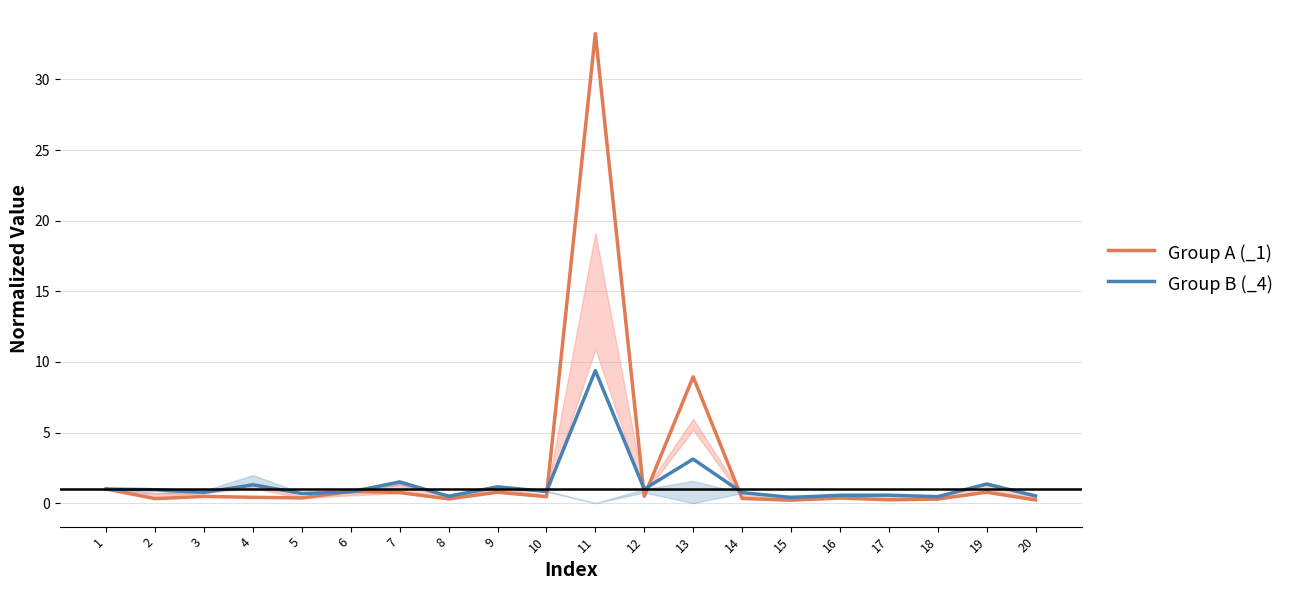

Reading left to right, what are all the values shown in this chart?

Group A (_1): 1.0	0.3	0.5	0.4	0.4	0.8	0.8	0.3	0.8	0.5	33.3	0.5	8.9	0.3	0.2	0.4	0.2	0.3	0.8	0.2
Group B (_4): 1.0	1.0	0.8	1.3	0.7	0.8	1.5	0.5	1.2	0.8	9.4	1.0	3.1	0.7	0.4	0.6	0.6	0.5	1.4	0.5